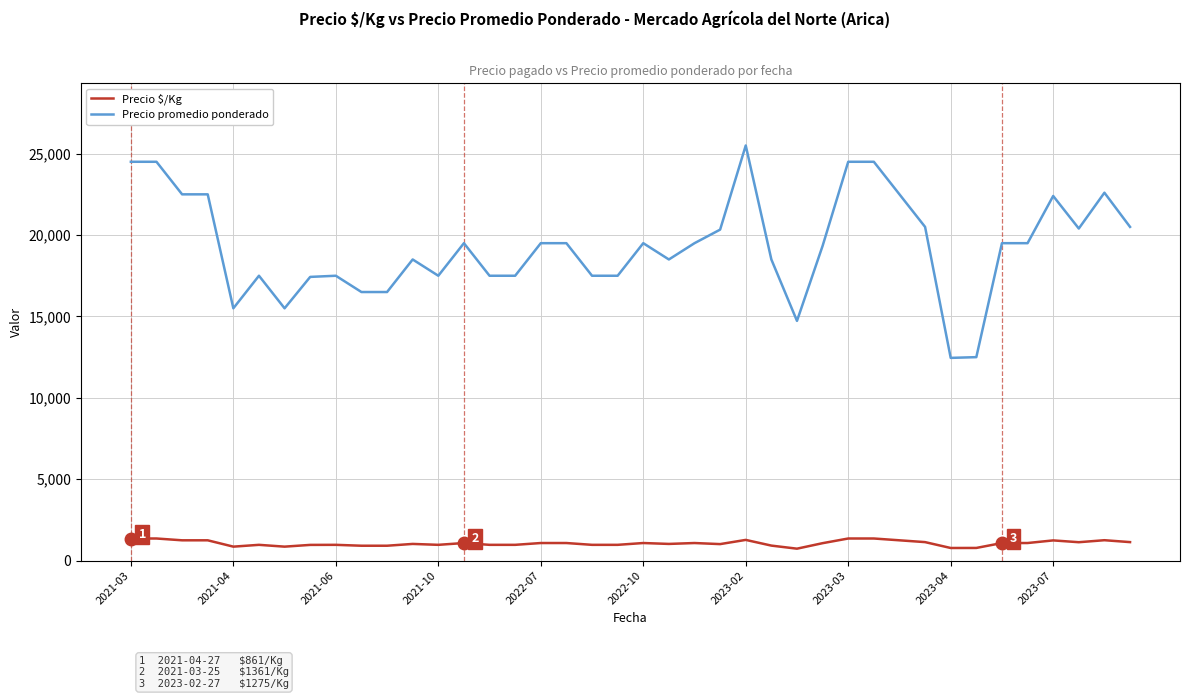

Rank the series by their average value, from highest to lowest.

Precio promedio ponderado, Precio $/Kg